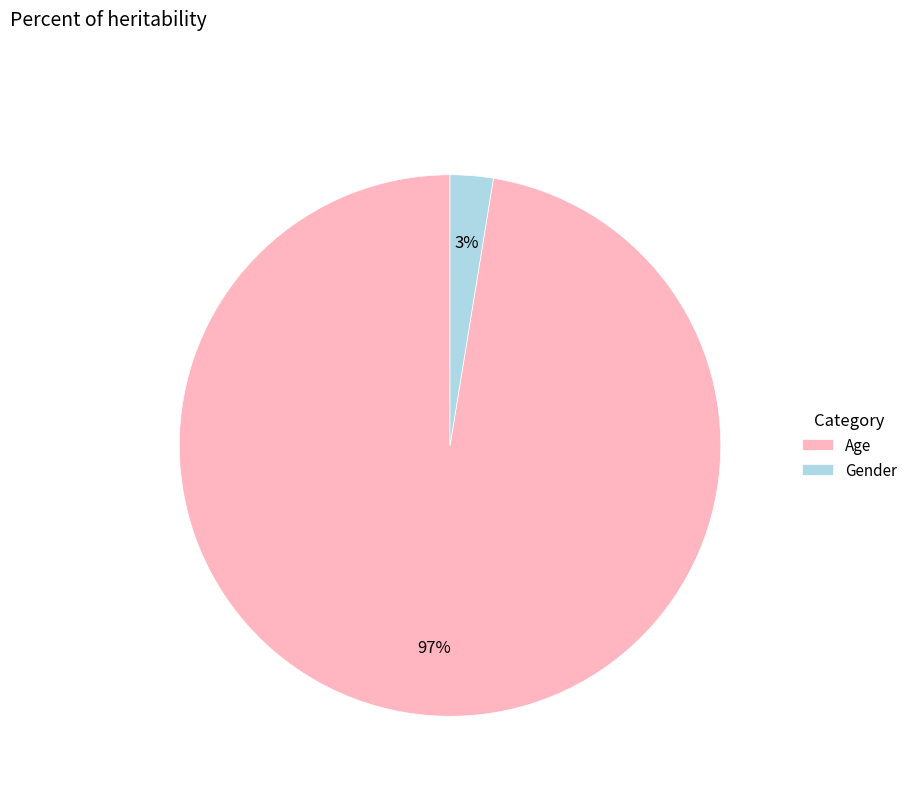

Which slice is the smallest?

Gender